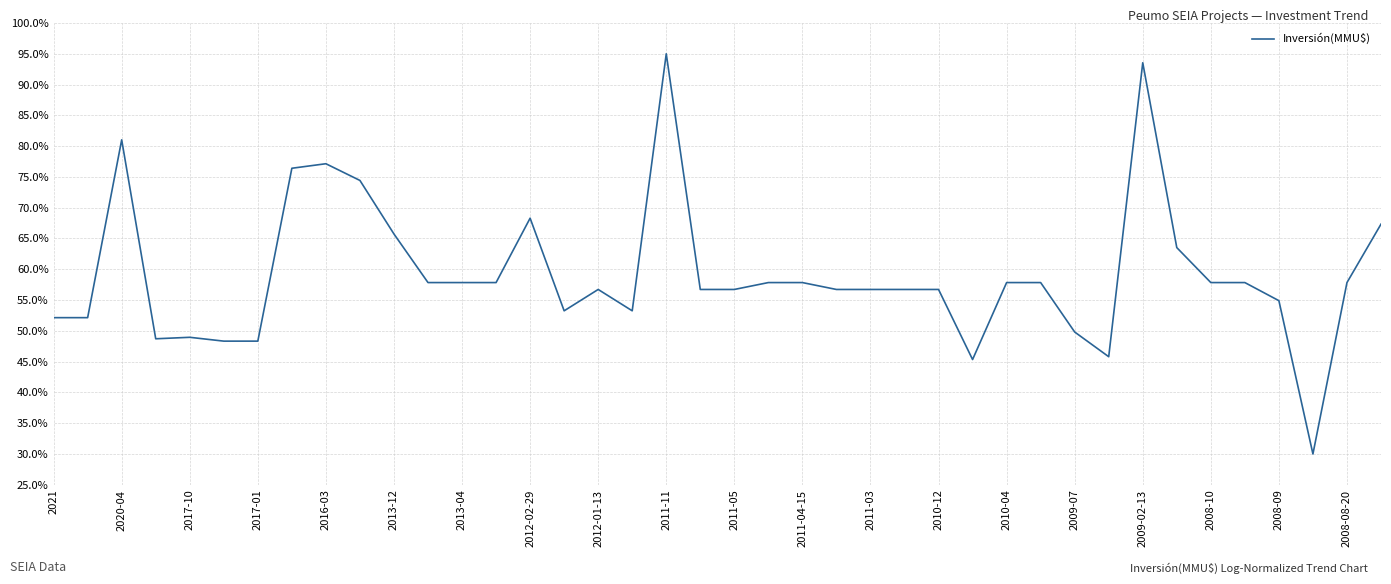

What is the greatest value displayed?

95.0